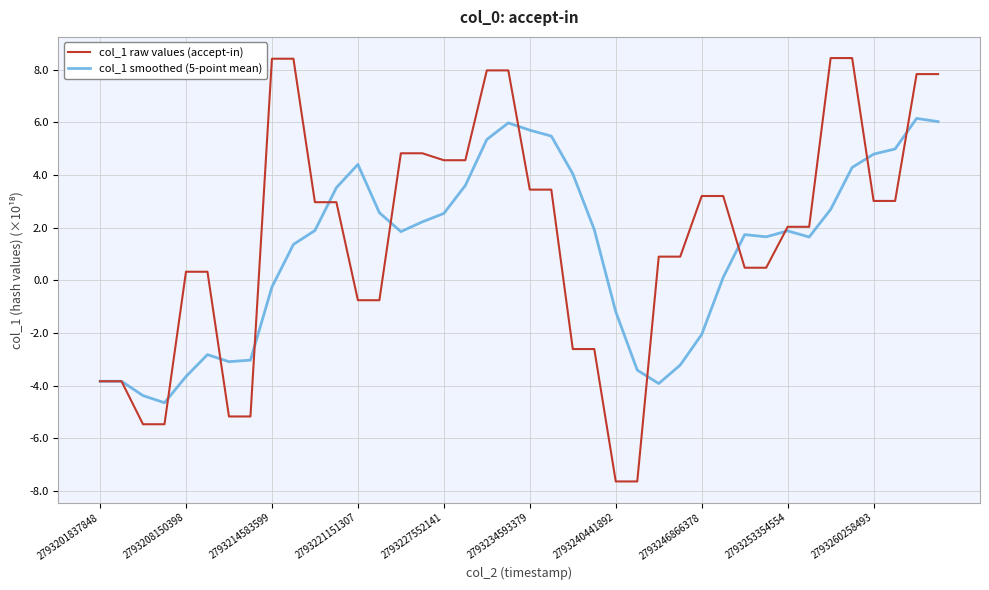

Rank the series by their maximum value, from lowest to highest.

col_1 smoothed (5-point mean), col_1 raw values (accept-in)